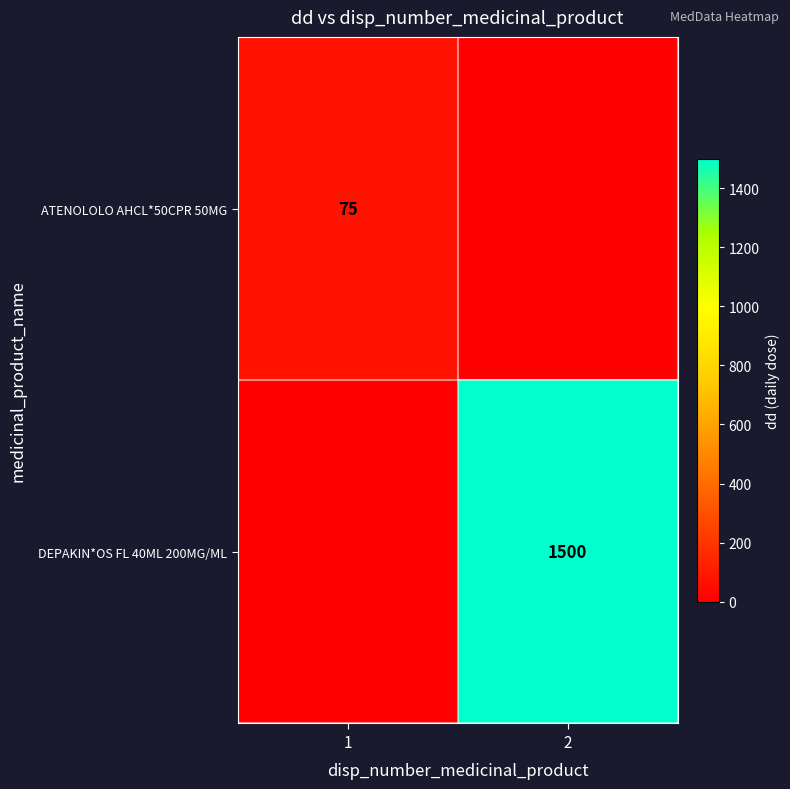

The value of DEPAKIN*OS FL 40ML 200MG/ML at 2 is 1500. True or false?

True